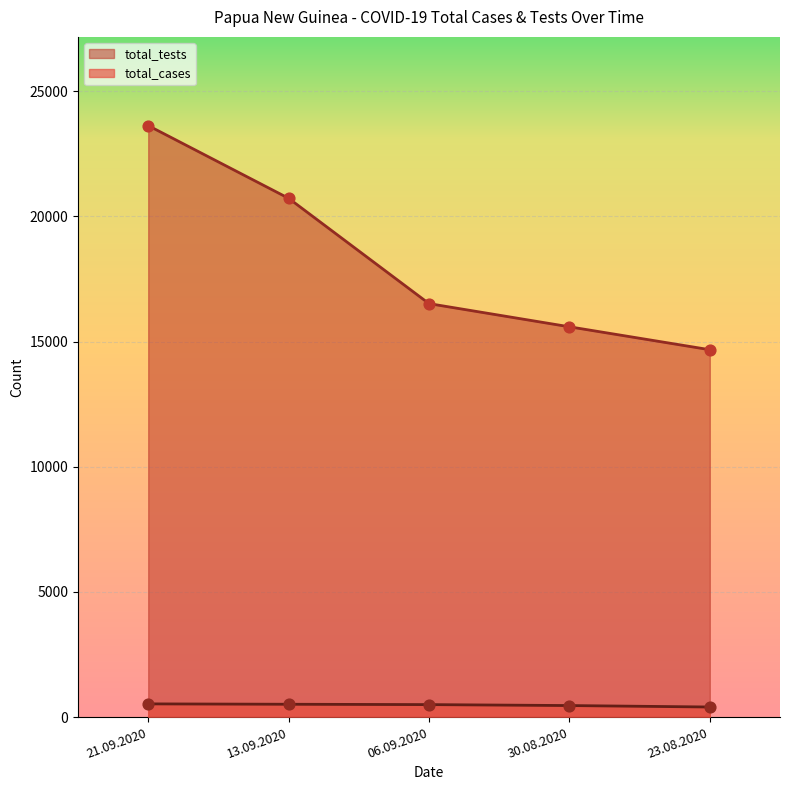

Which series reaches the minimum Y coordinate?

total_cases